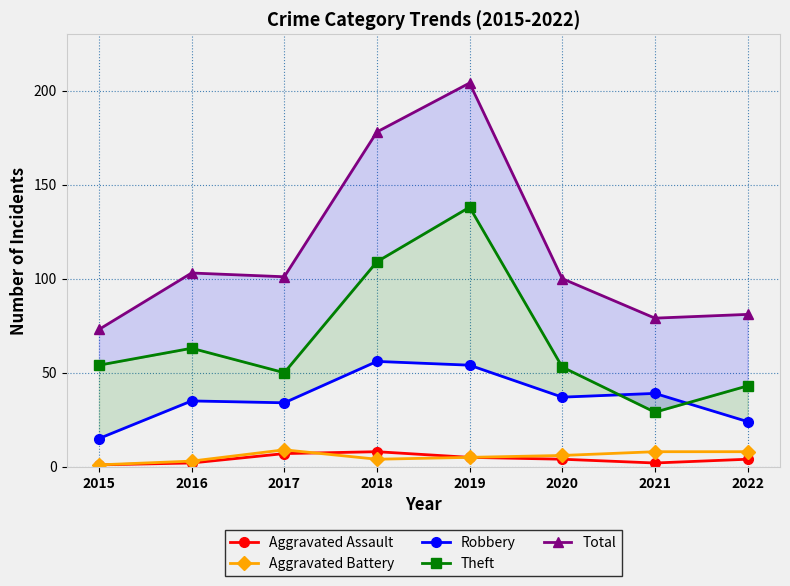

True or false: Total and Theft intersect in this chart.

False